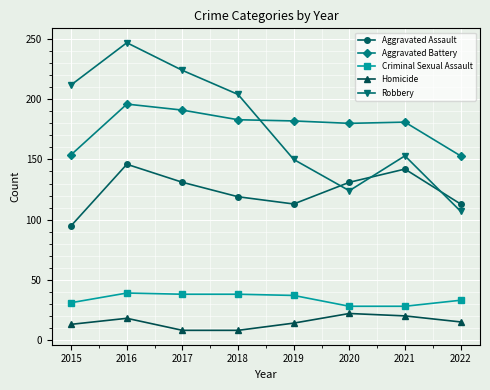

What is the total value across all series at 2017?

592